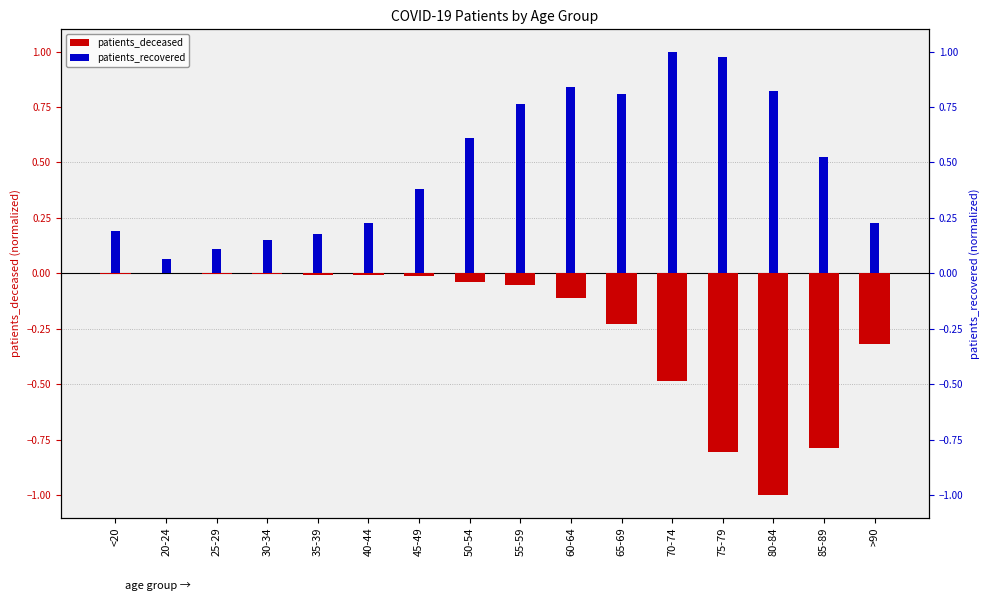

Is the value of patients_deceased at 60-64 greater than the value of patients_recovered at 85-89?

No